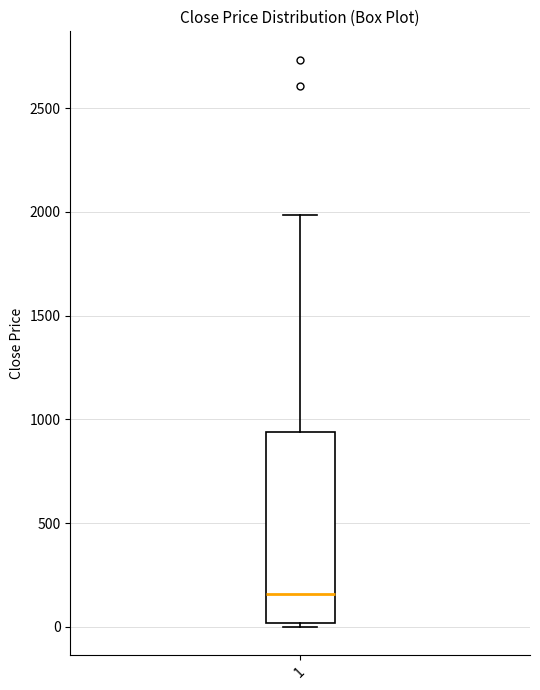

Where is the upper edge of the box at x = 1 on the y-axis? The values are not printed on the chart, so give them approximately, as read against the axis.

950